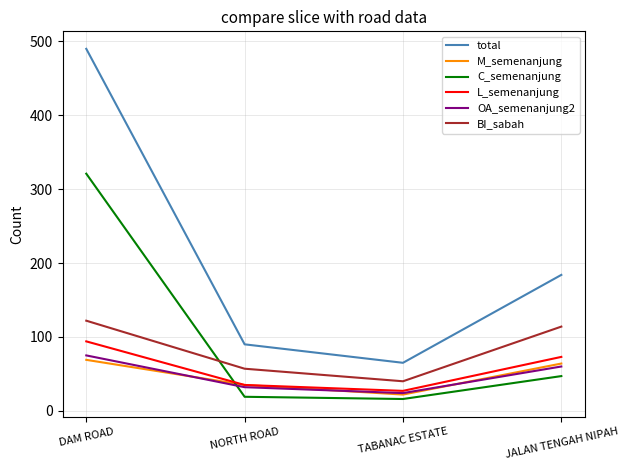

What is the minimum value shown in the chart?

16